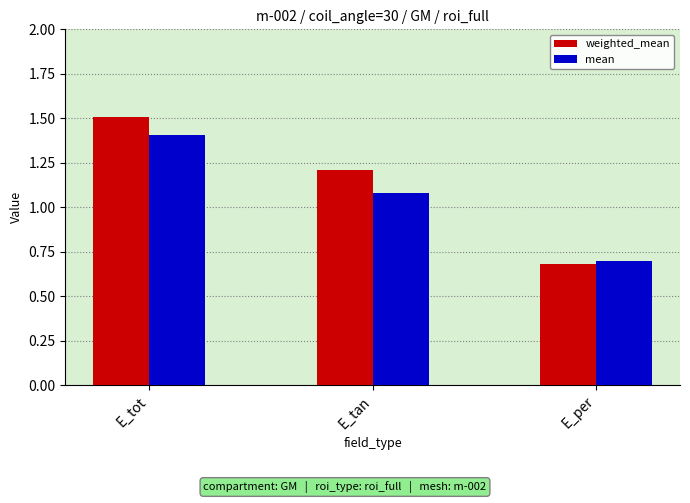

Is it true that weighted_mean equals 1.2 at E_tan?

True